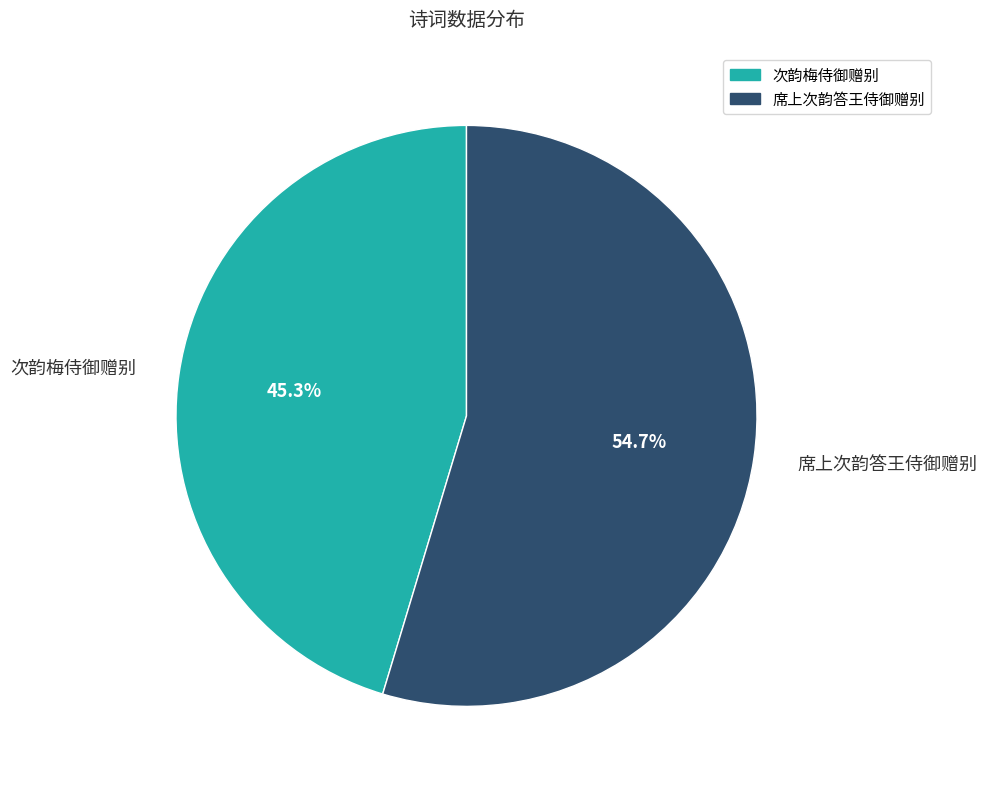

Is the sum of 次韵梅侍御赠别 and 席上次韵答王侍御赠别 greater than half?

Yes